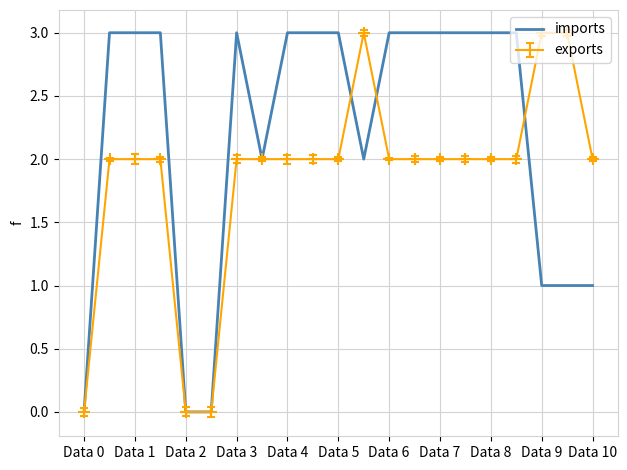

What is the maximum value shown in the chart?

3